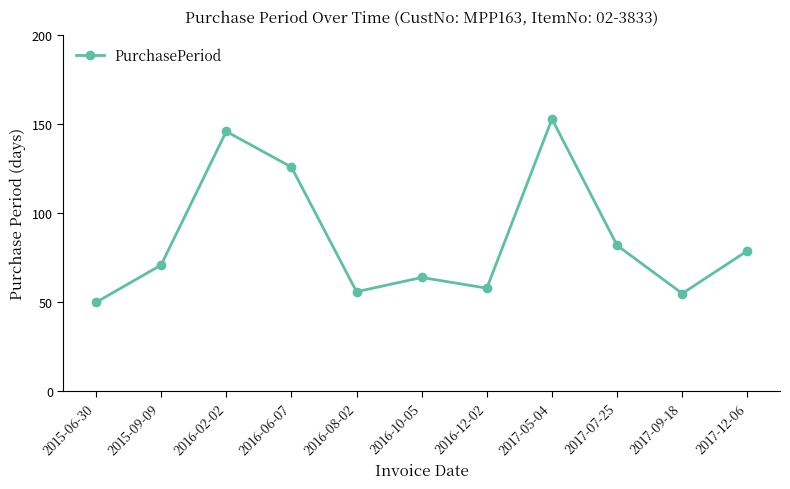

What position from the right is 2016-08-02?

7